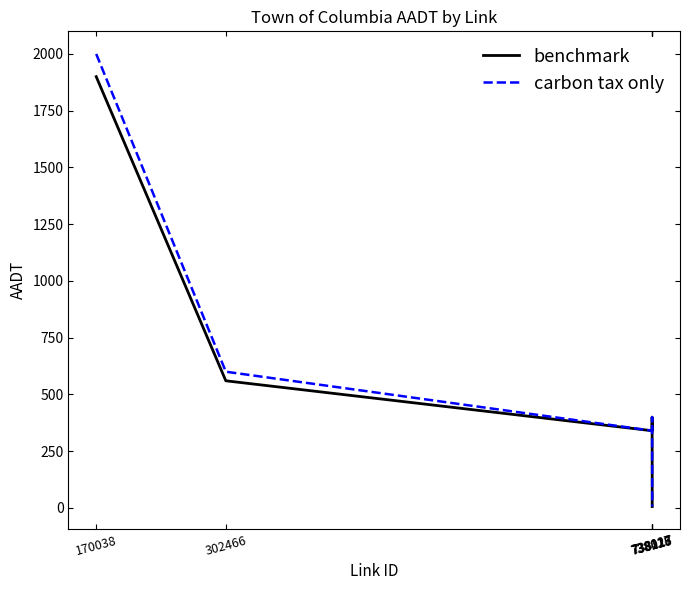

At how many categories does at least one series exceed 1816?

1